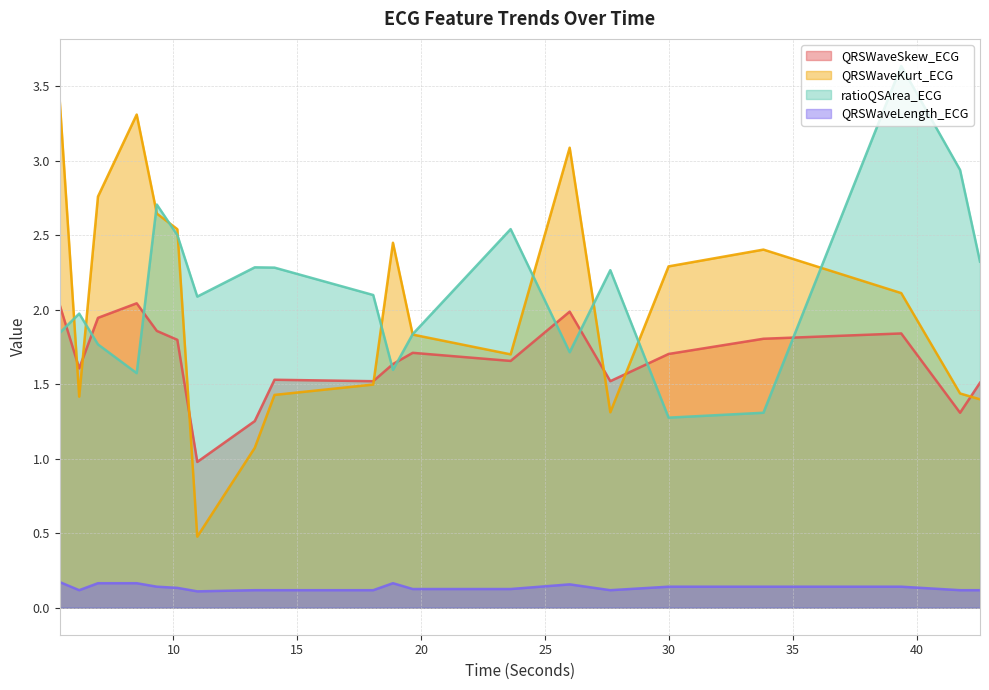

List the labels in order of ratioQSArea_ECG value, smallest first.

29.984375, 33.8125, 8.515625, 18.859375, 25.9921875, 6.953125, 19.65625, 5.40625, 6.1953125, 10.9609375, 18.0625, 27.6328125, 14.078125, 13.28125, 42.5546875, 10.15625, 23.609375, 9.328125, 41.75, 39.375